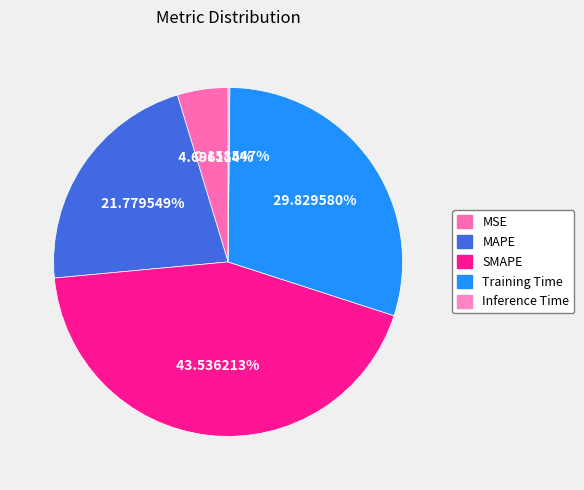

To the nearest percent, what is the difference between the MAPE and MSE slice percentages?

17%